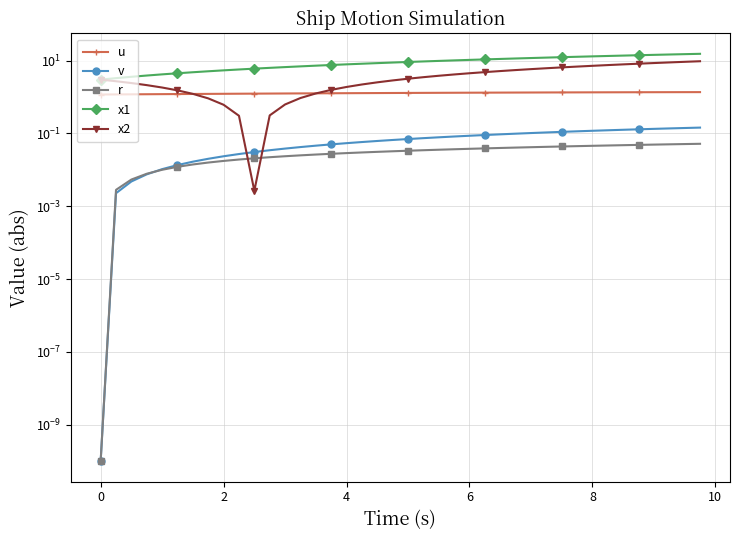

Which series has the widest spread of values?

x1